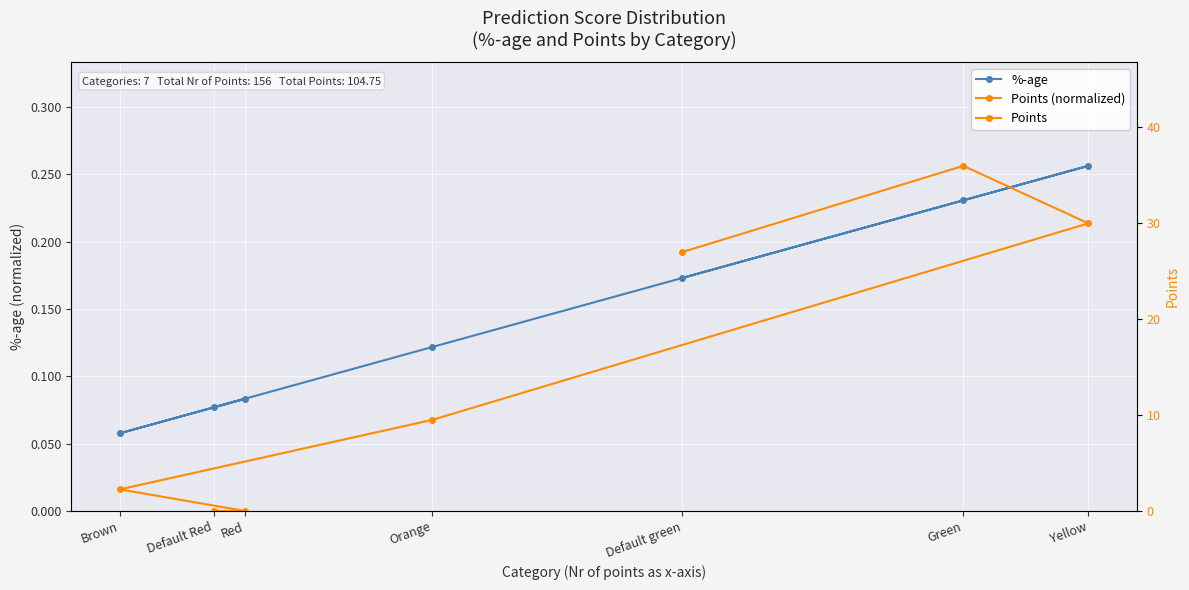

How many data points does each series have?

7